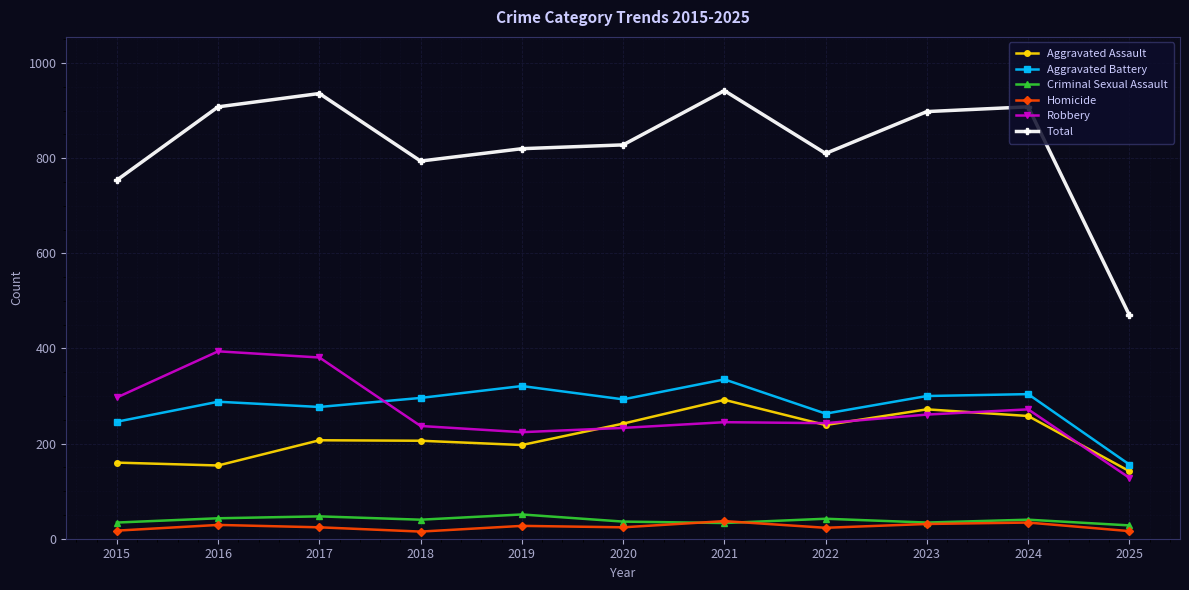

True or false: Homicide and Total intersect in this chart.

False